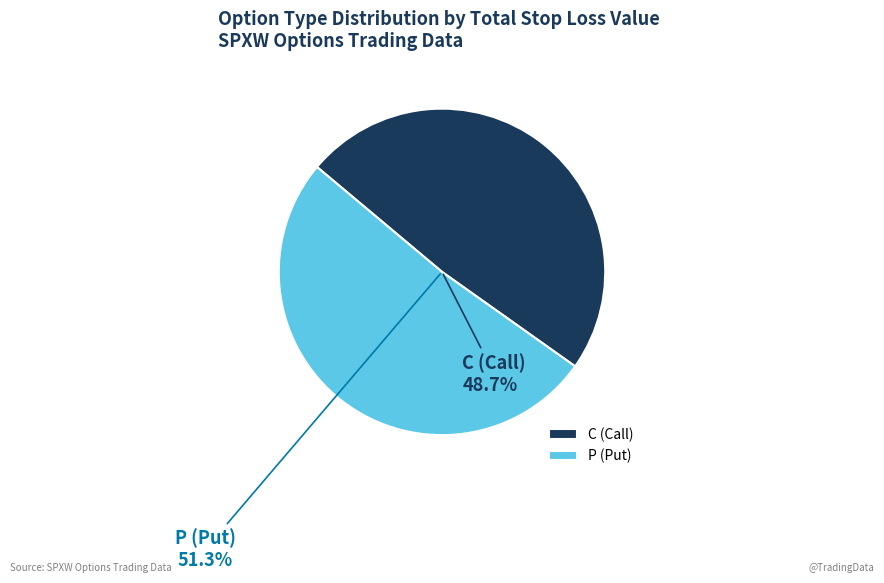

How many segments does this pie chart have?

2